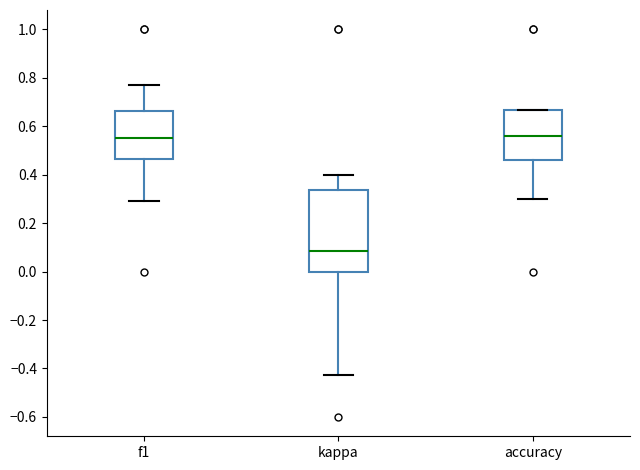

Where does the lower whisker of the box for kappa end on the y-axis? The values are not printed on the chart, so give them approximately, as read against the axis.

-0.42